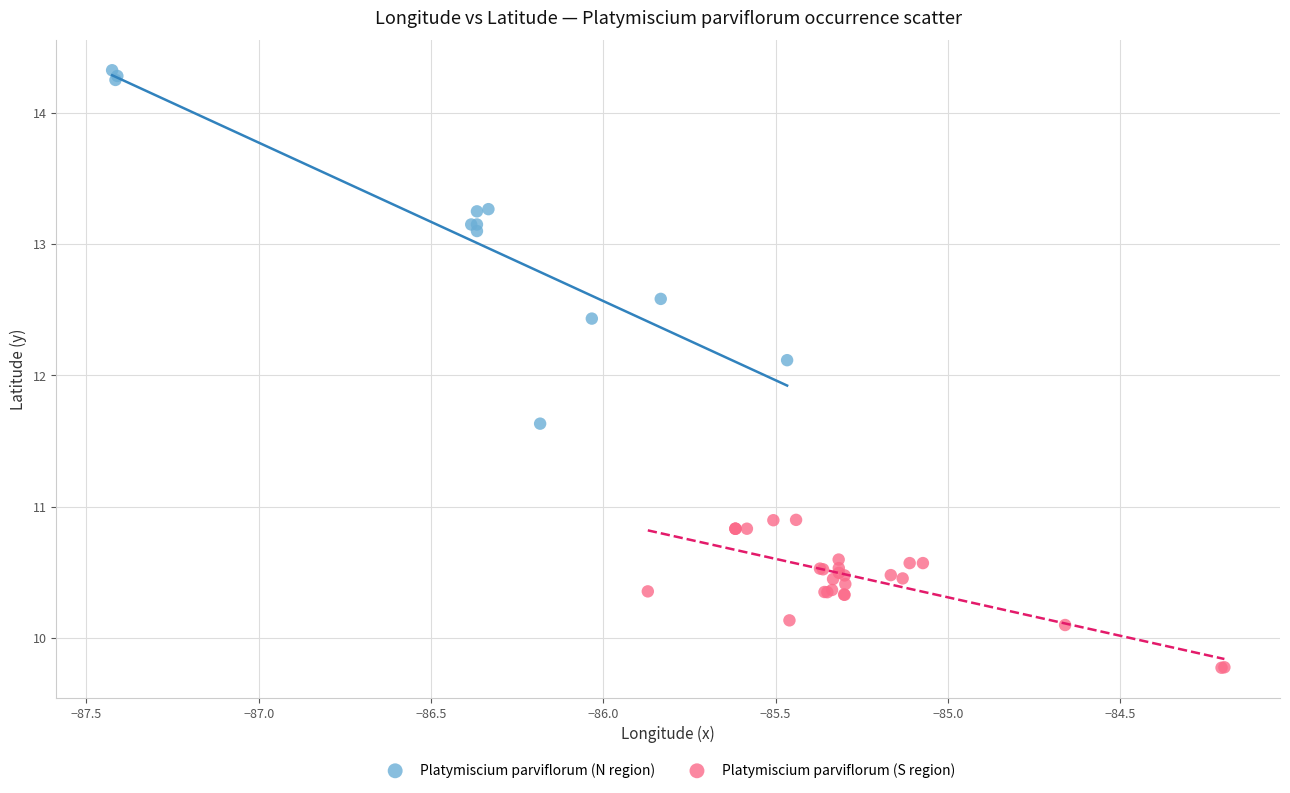

Which series has the widest spread of Y values?

Platymiscium parviflorum (N region)